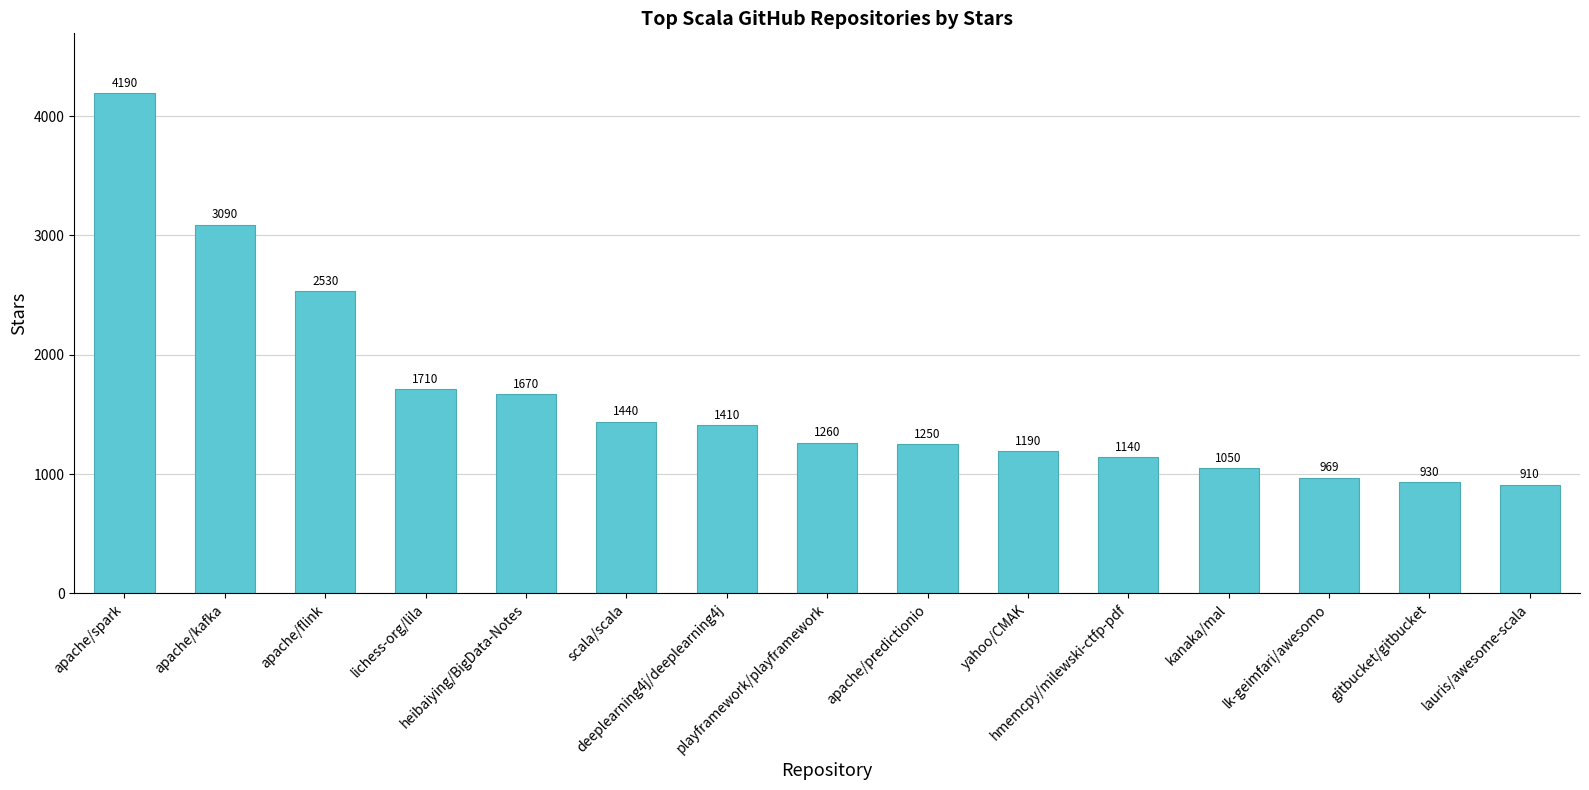

Reading left to right, list all the values displayed in this chart.

apache/spark=4190	apache/kafka=3090	apache/flink=2530	lichess-org/lila=1710	heibaiying/BigData-Notes=1670	scala/scala=1440	deeplearning4j/deeplearning4j=1410	playframework/playframework=1260	apache/predictionio=1250	yahoo/CMAK=1190	hmemcpy/milewski-ctfp-pdf=1140	kanaka/mal=1050	lk-geimfari/awesomo=969	gitbucket/gitbucket=930	lauris/awesome-scala=910